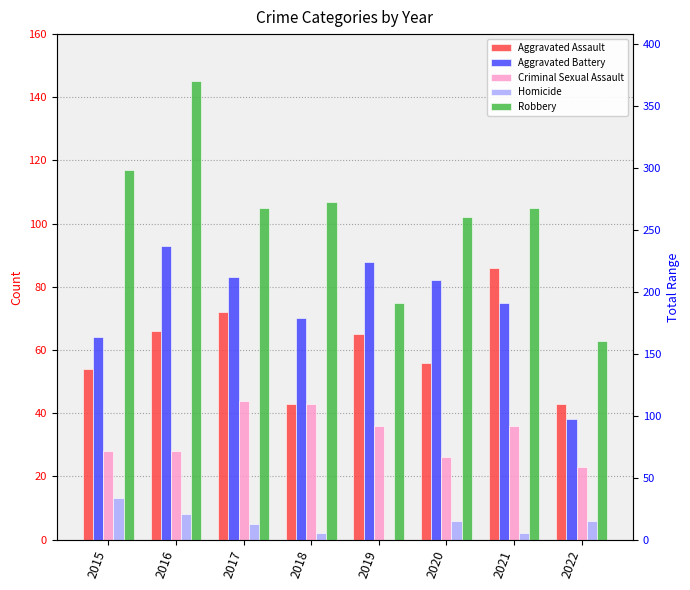

At which label is Robbery closest to 104?

2017